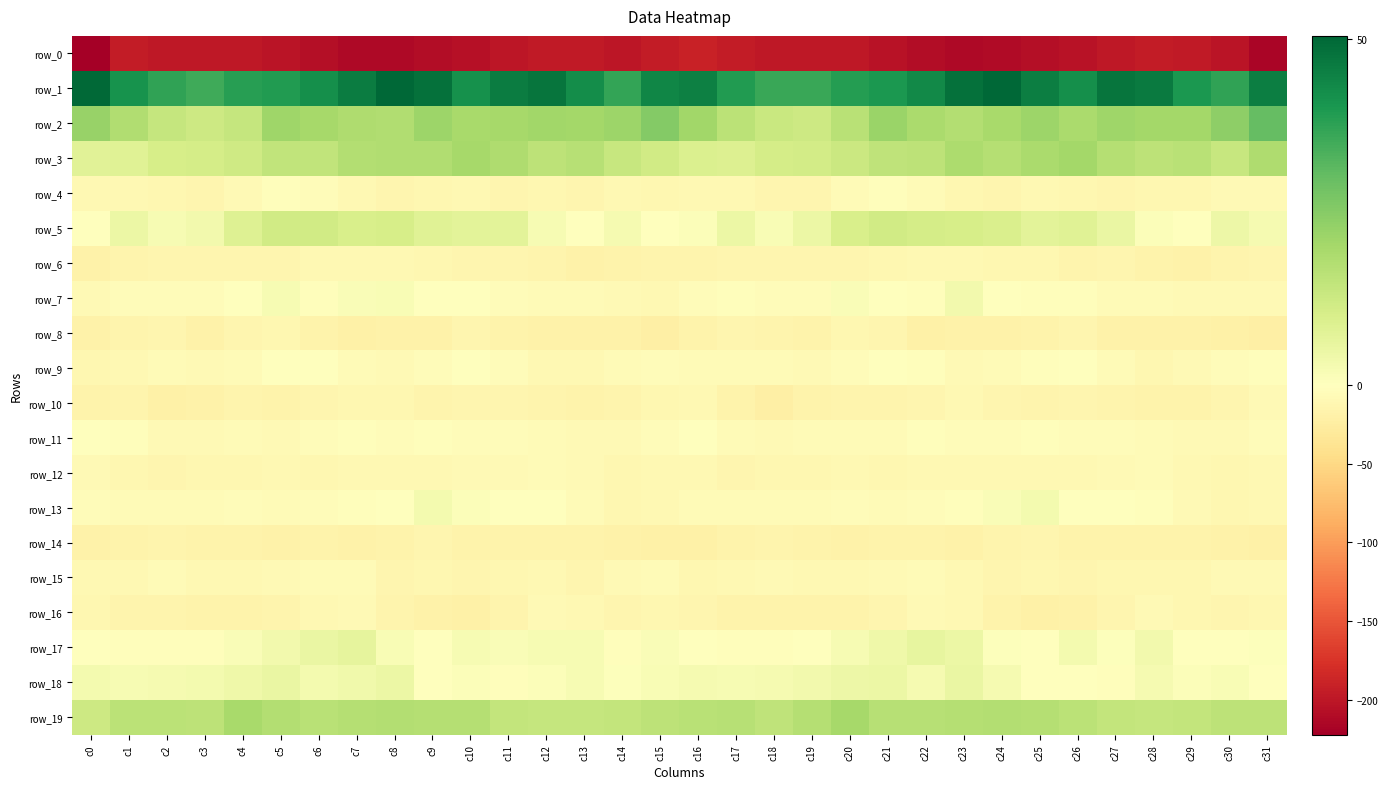

Rank the series at c29 from lowest to highest value.

row_0, row_8, row_6, row_14, row_10, row_15, row_16, row_4, row_12, row_9, row_11, row_13, row_7, row_5, row_17, row_18, row_19, row_3, row_2, row_1